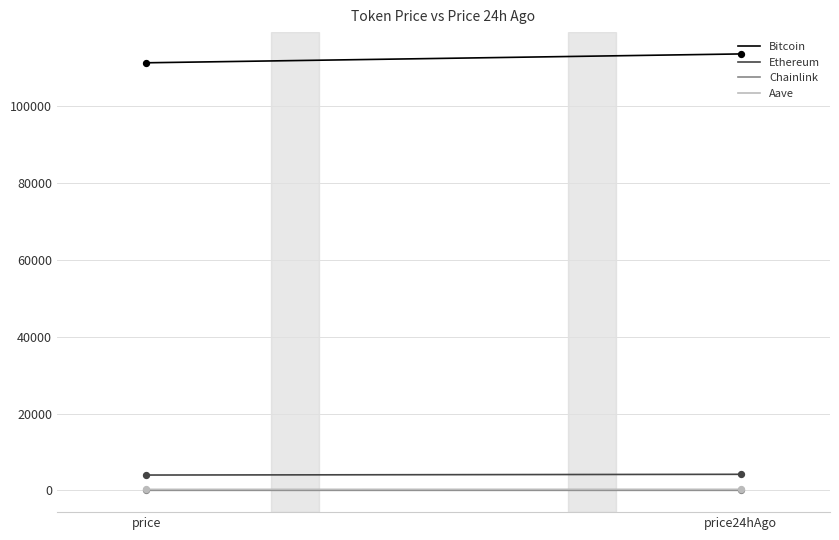

Which series contains the highest Y value?

Bitcoin